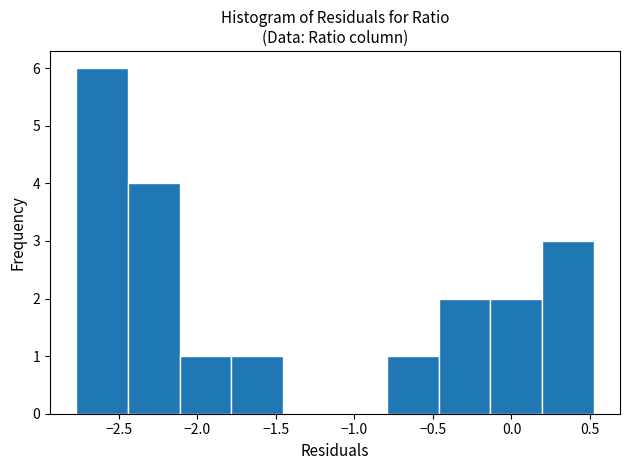

What is the height of the bar covering -2.10 to -1.80 on the x-axis? Neither the bar edges nor the heights are printed on the chart, so give them approximately, as read against the axes.

1